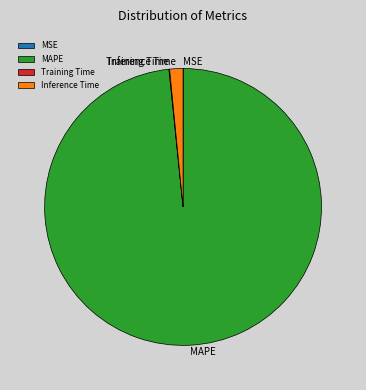

True or false: MAPE accounts for 87% of the total.

False